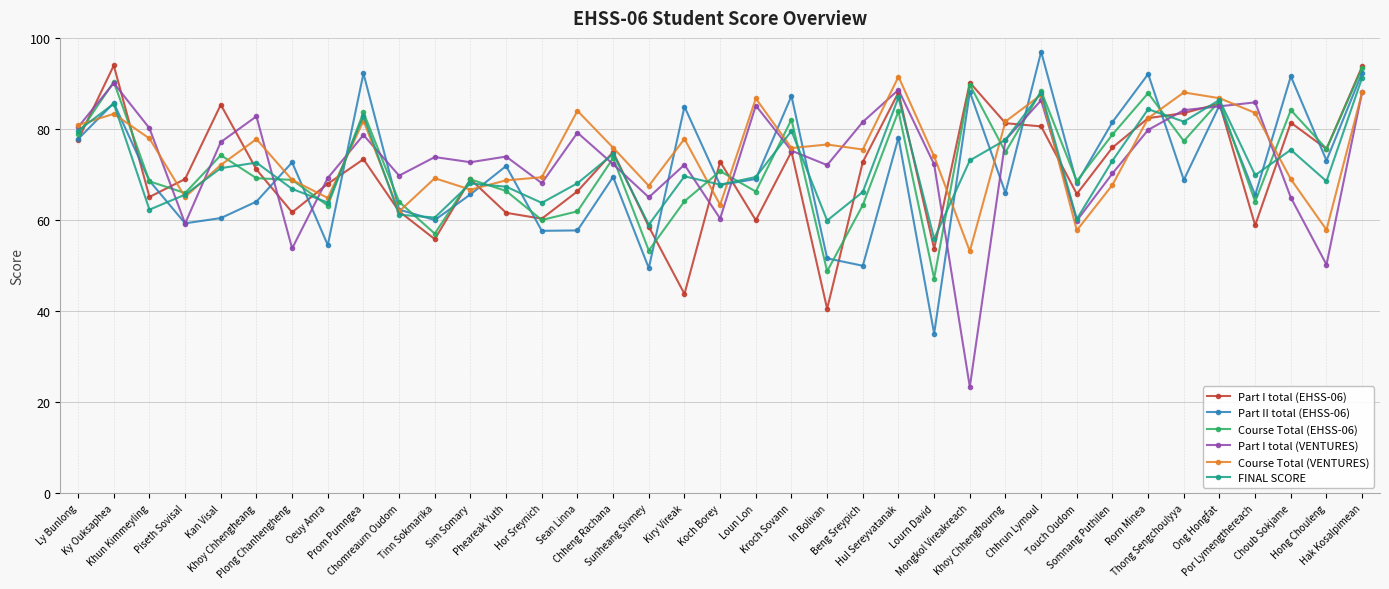

Which series ends up on top after the final intersection of Course Total (EHSS-06) and Course Total (VENTURES)?

Course Total (EHSS-06)